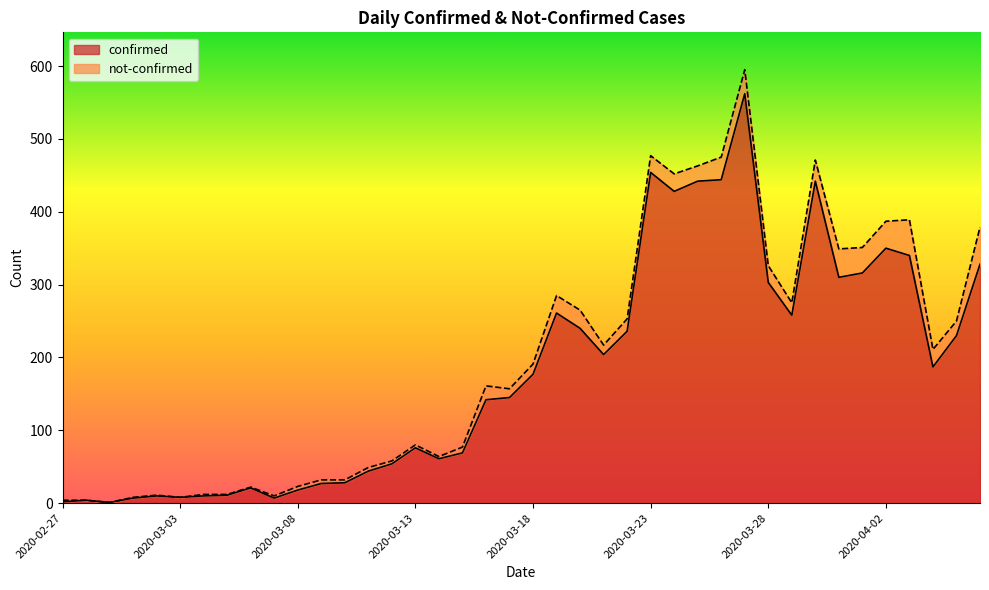

How many lines are shown in the chart?

2